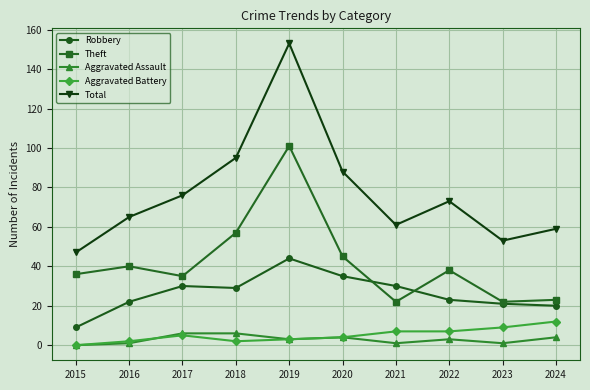

True or false: Robbery and Aggravated Battery cross at least once.

False